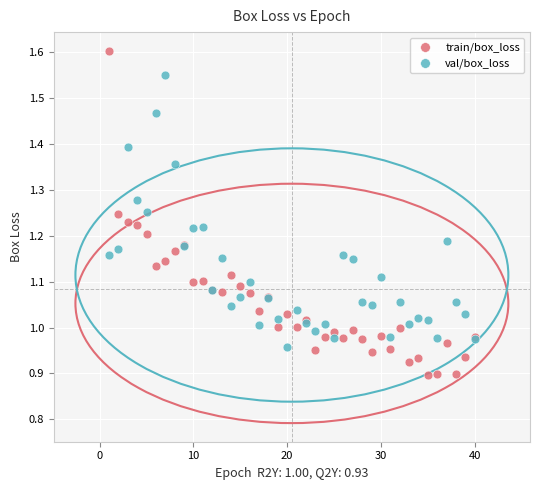

Which series contains the highest Y value?

train/box_loss